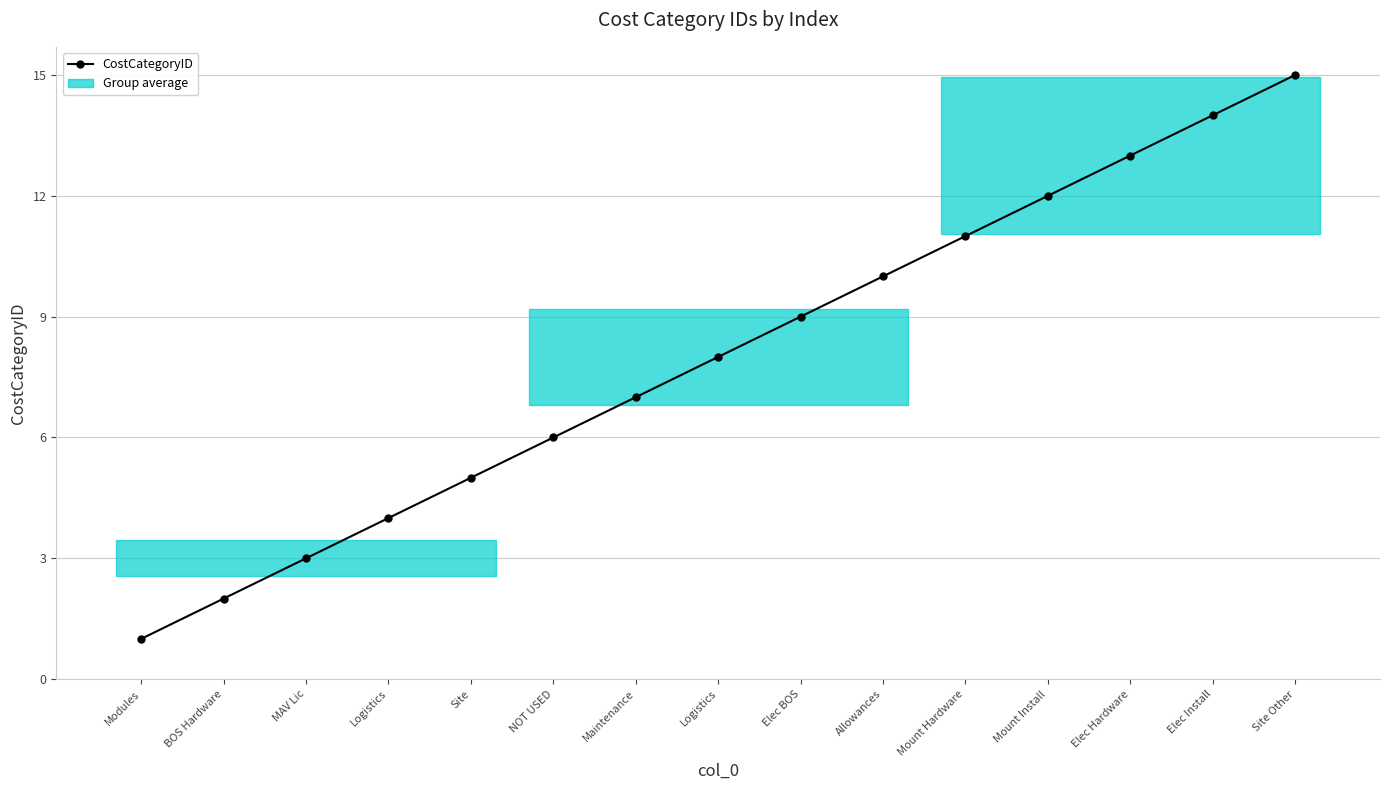

Which label corresponds to the smallest value in the chart?

Modules